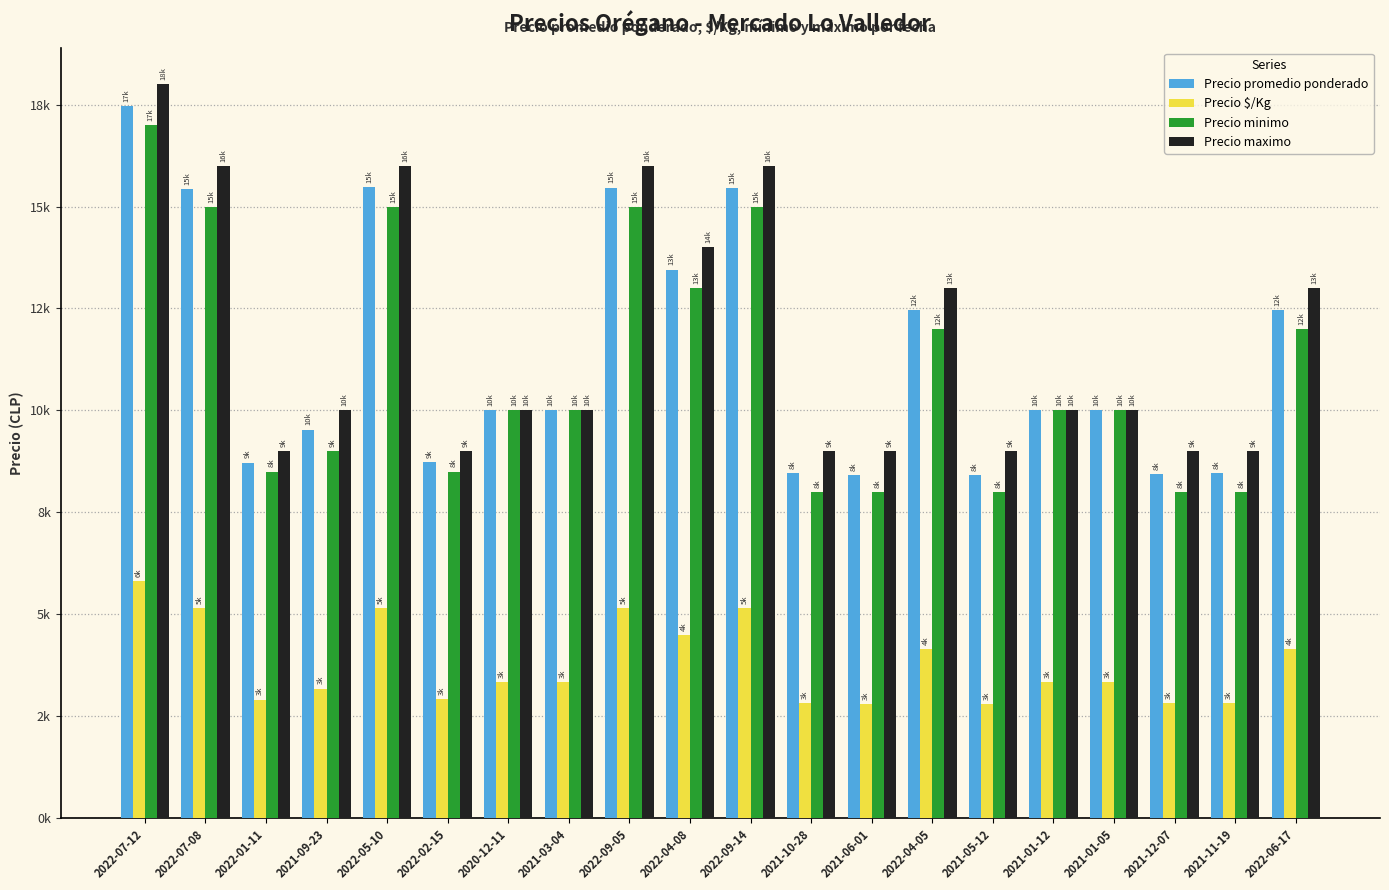

Which has a higher value, 2022-09-05 or 2020-12-11?

2022-09-05